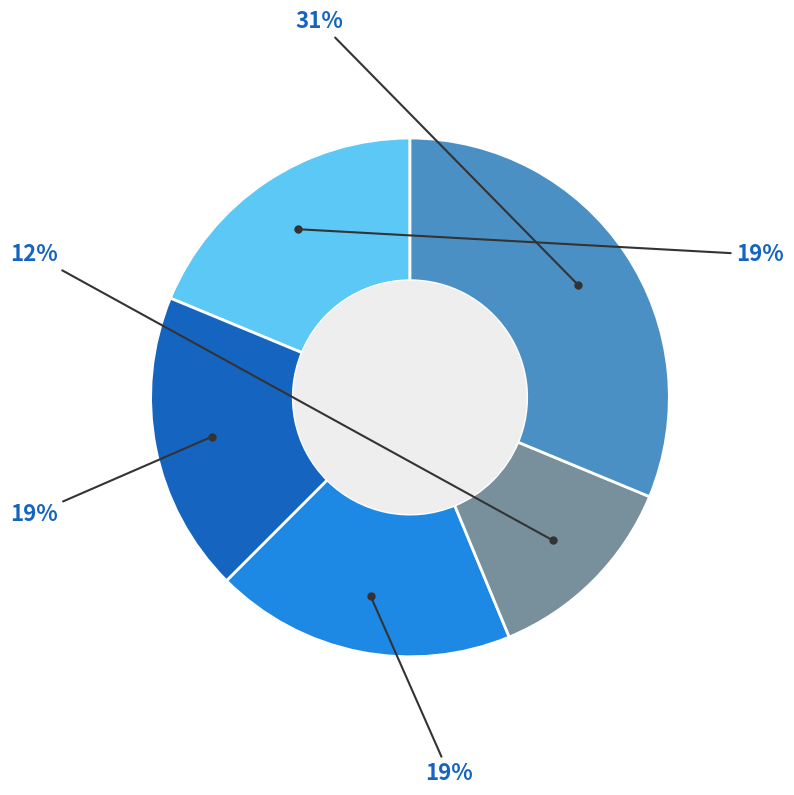

Is there any slice that represents more than half of the pie?

No